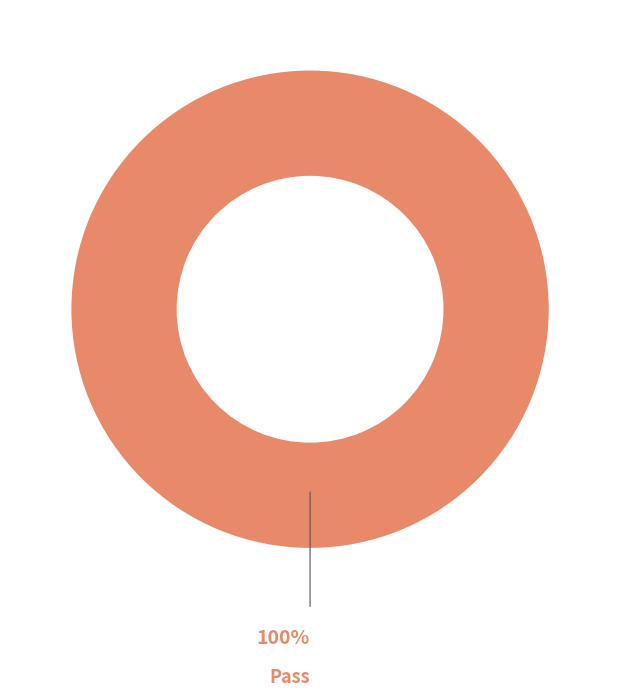

Rank the categories by value from highest to lowest.

Pass